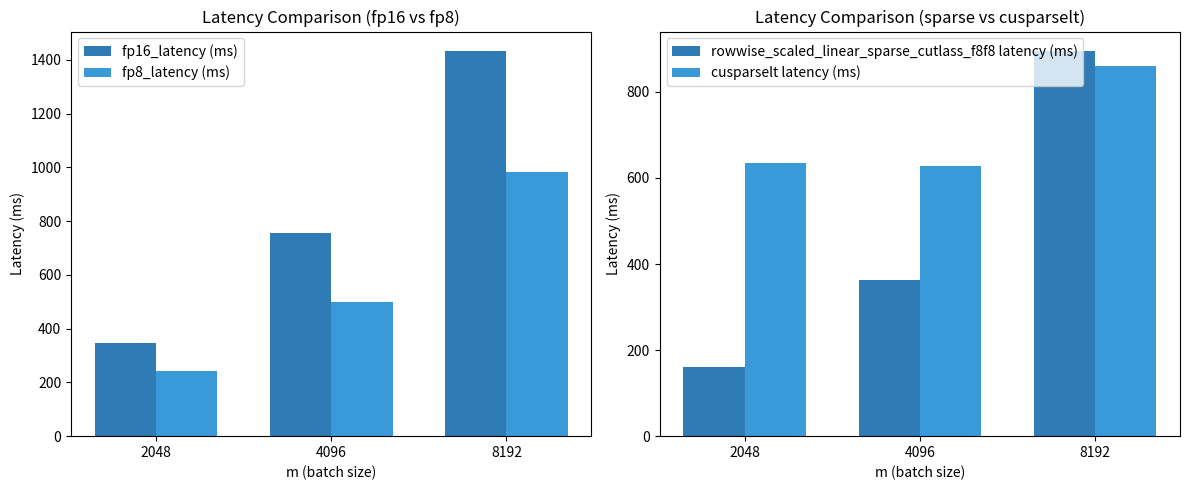

The rowwise_scaled_linear_sparse_cutlass_f8f8 latency (ms) series shows 363.6 at 4096. True or false?

True